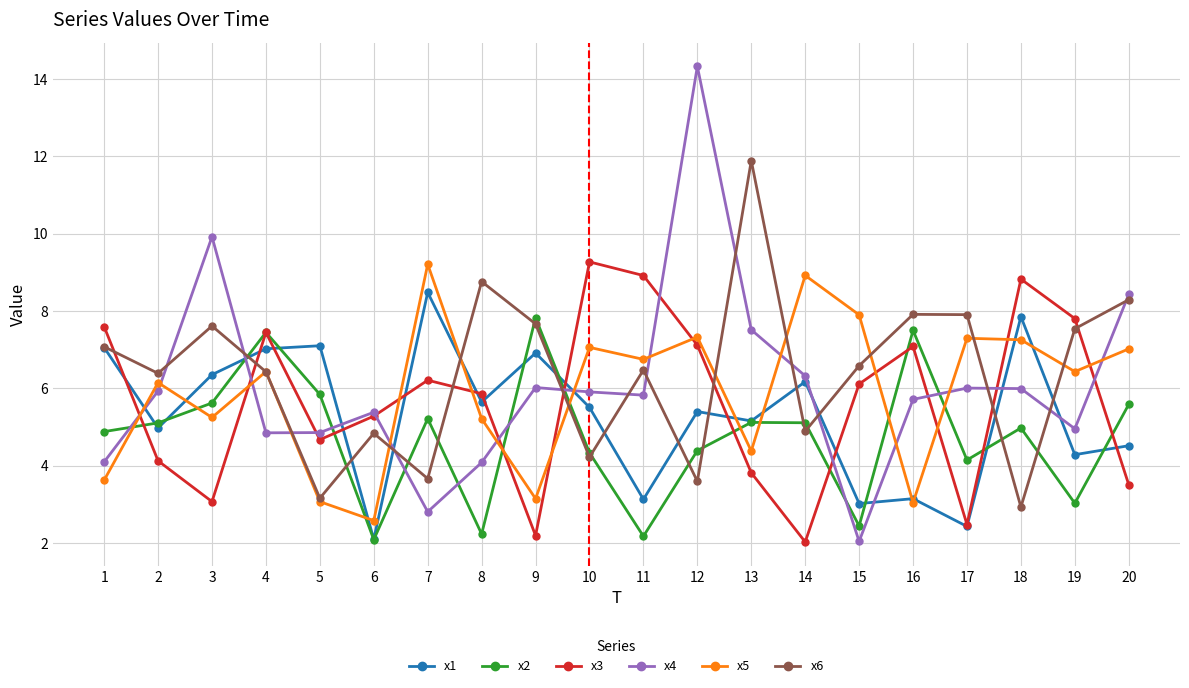

How many times do x5 and x4 cross each other?

12